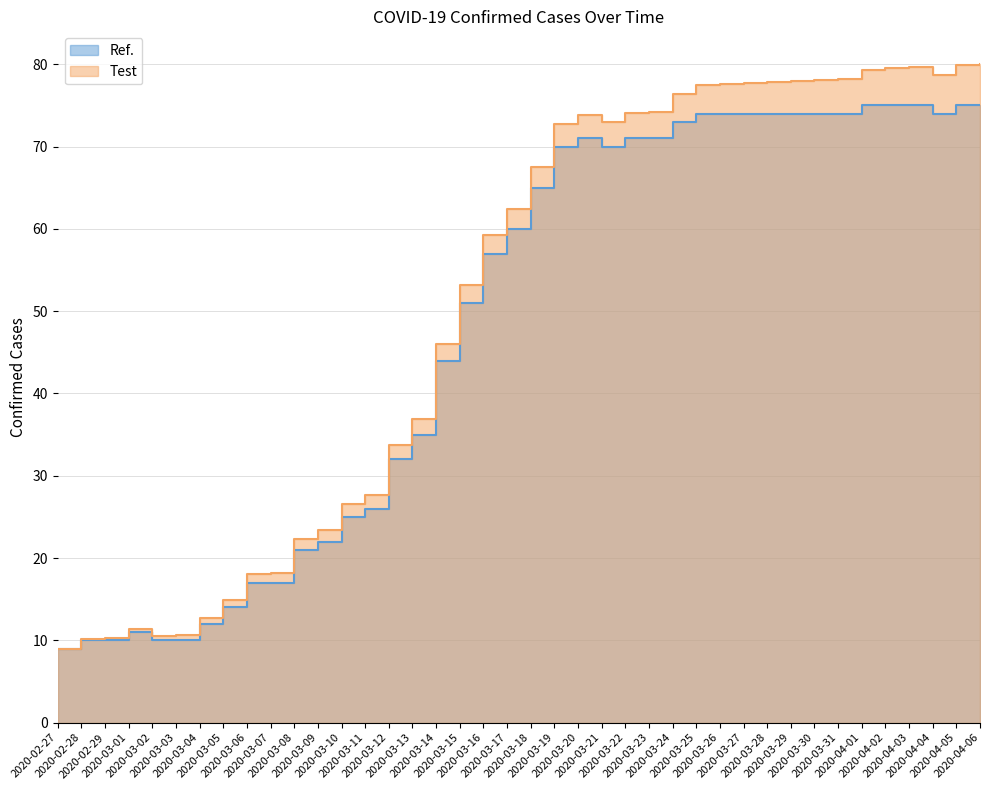

What is the label of the 21st point from the left?

2020-03-18